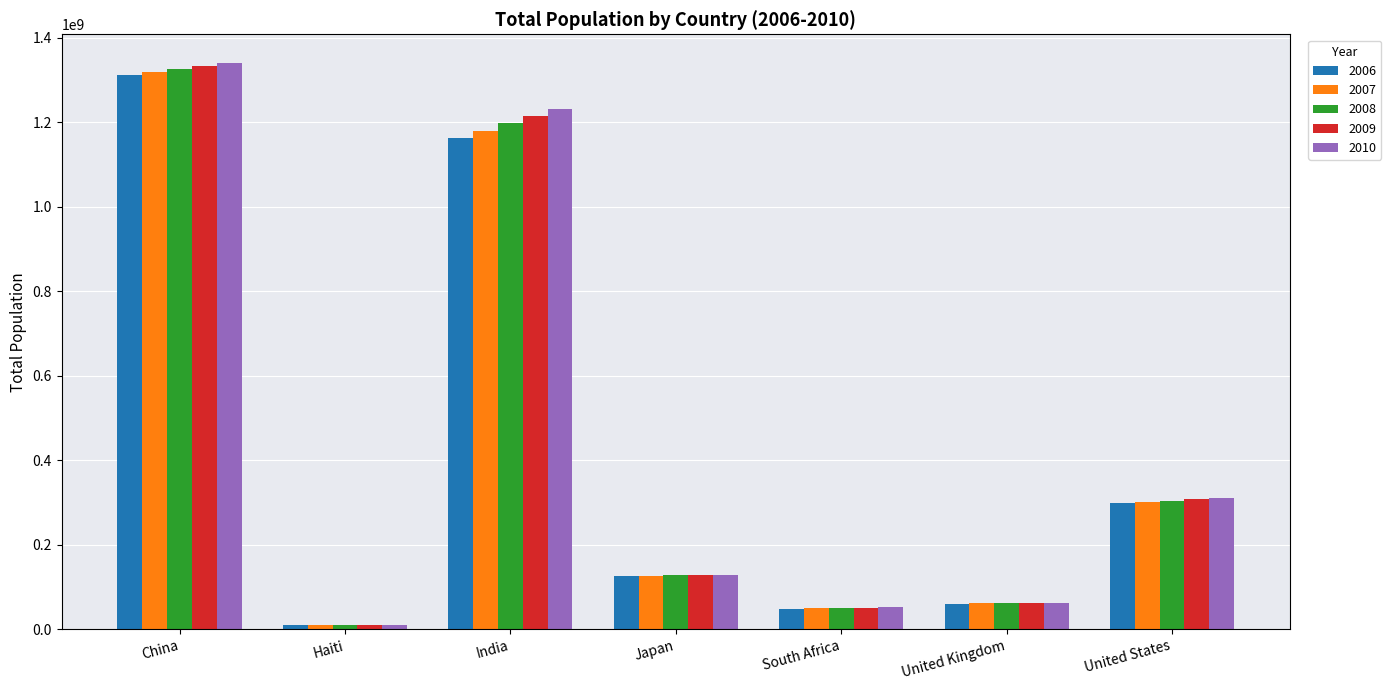

What is the greatest value displayed?

1340968737